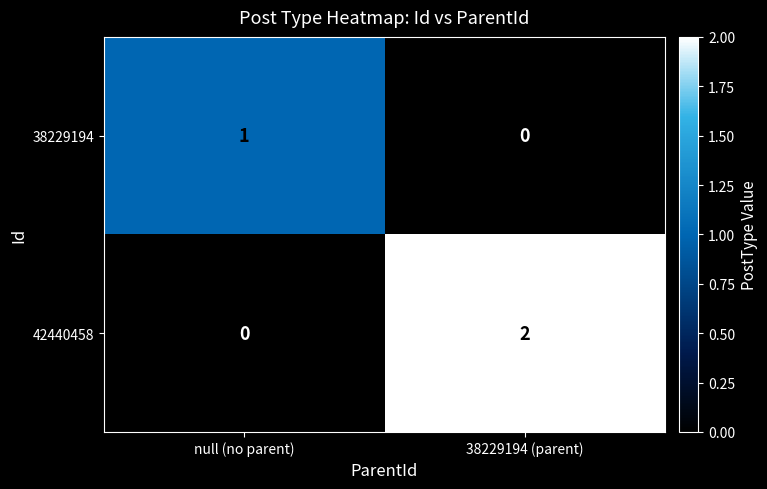

The value of 42440458 at 38229194 (parent) is 2. True or false?

True